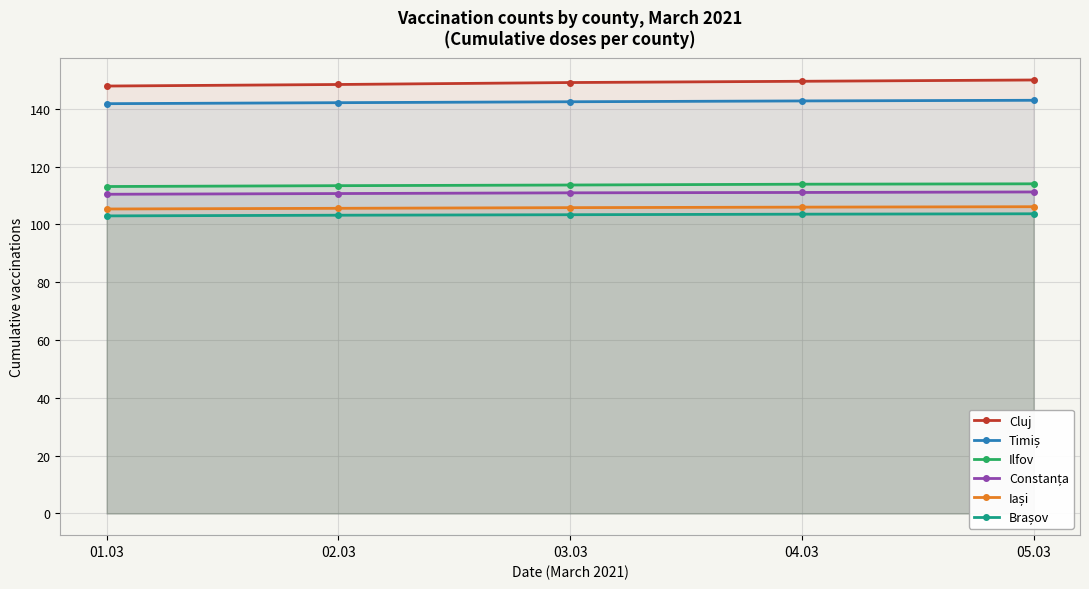

What position from the right is 05.03?

1